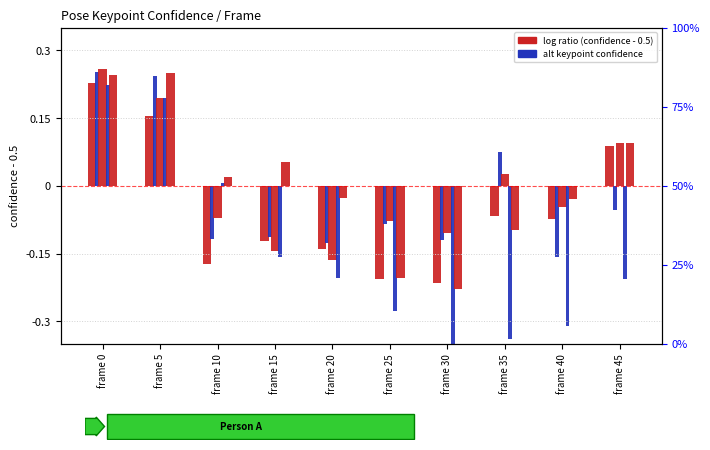

Which category has the lowest value in the right ear series?

frame 30